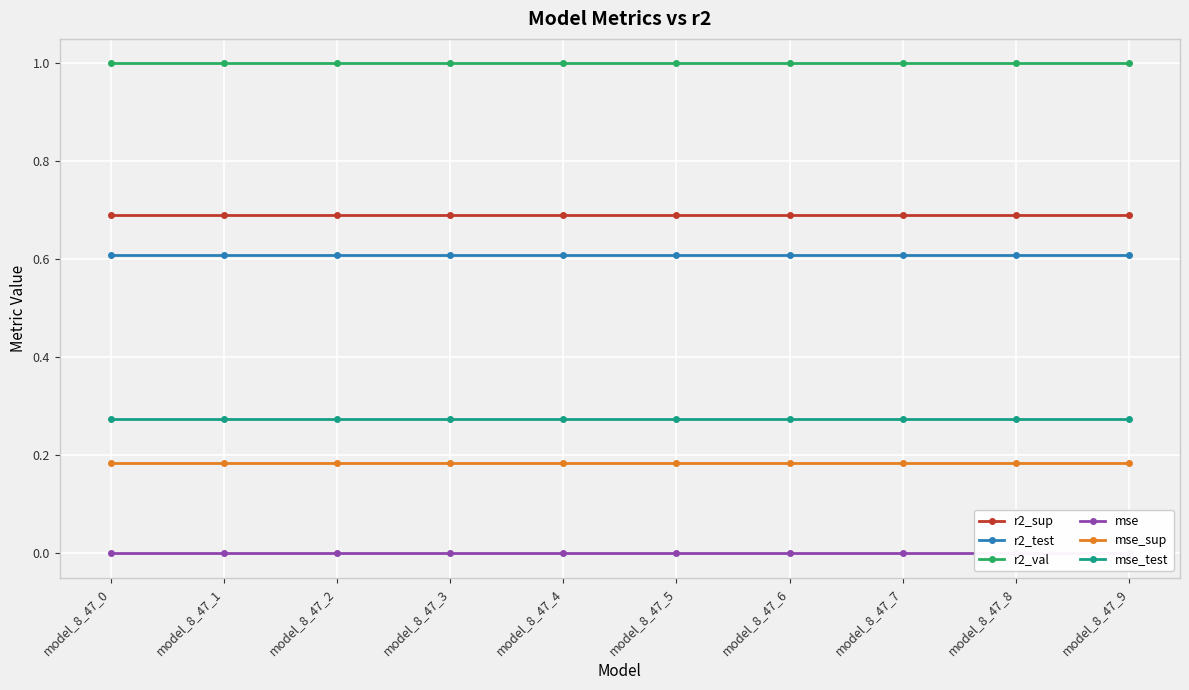

True or false: r2_val and mse_sup cross at least once.

False